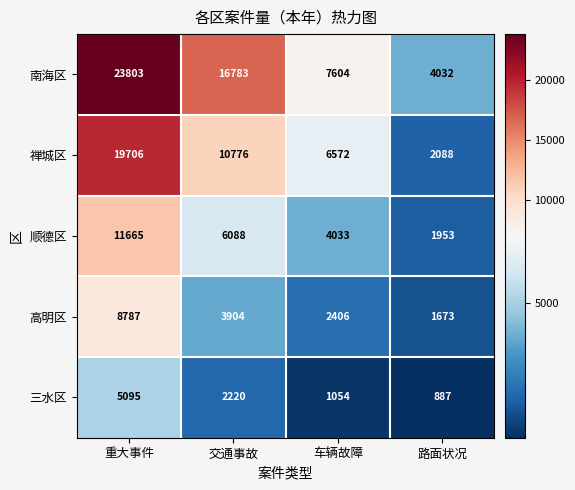

Which label corresponds to the smallest value in the chart?

路面状况